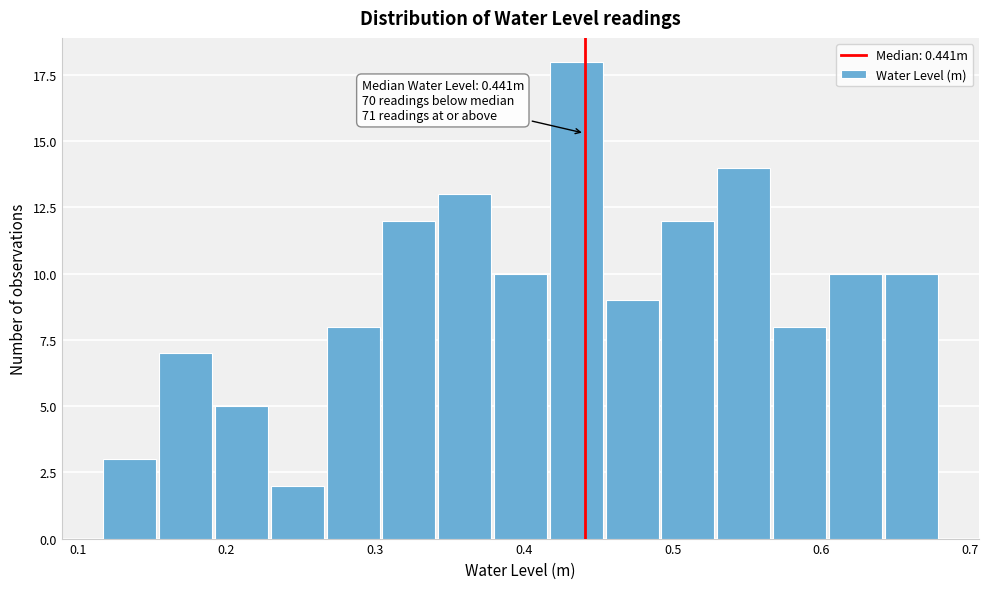

Read against the x-axis, roughly where is the centre of the tallest bar?

0.44